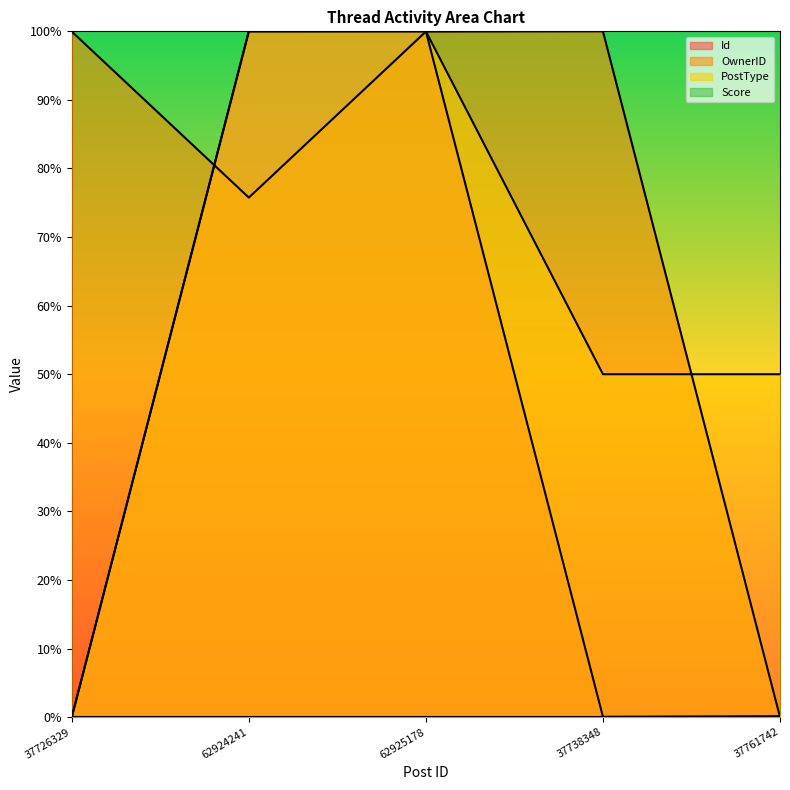

What value does the PostType series have at 62924241?

1.0